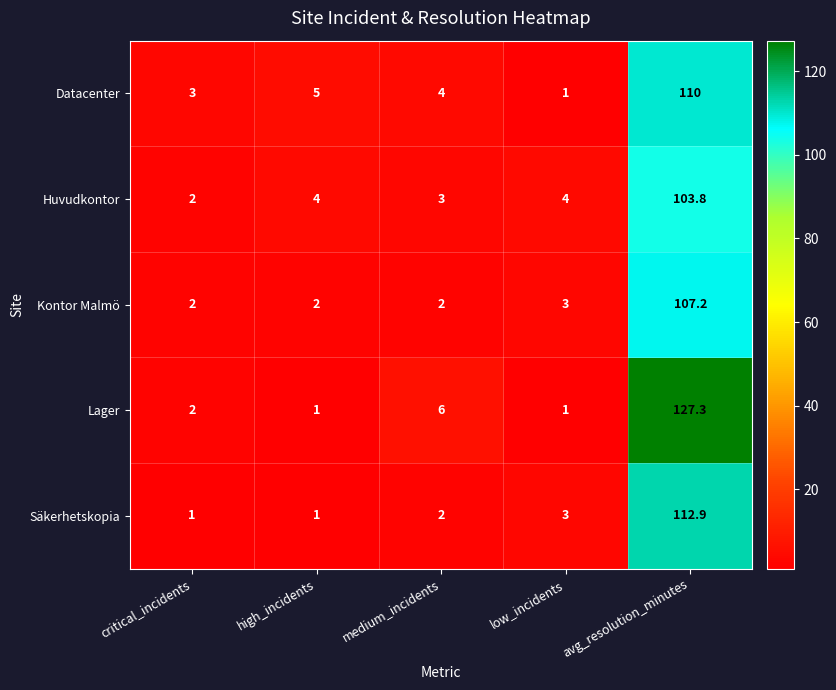

What is the difference between the maximum and minimum values in the Säkerhetskopia series?

111.9